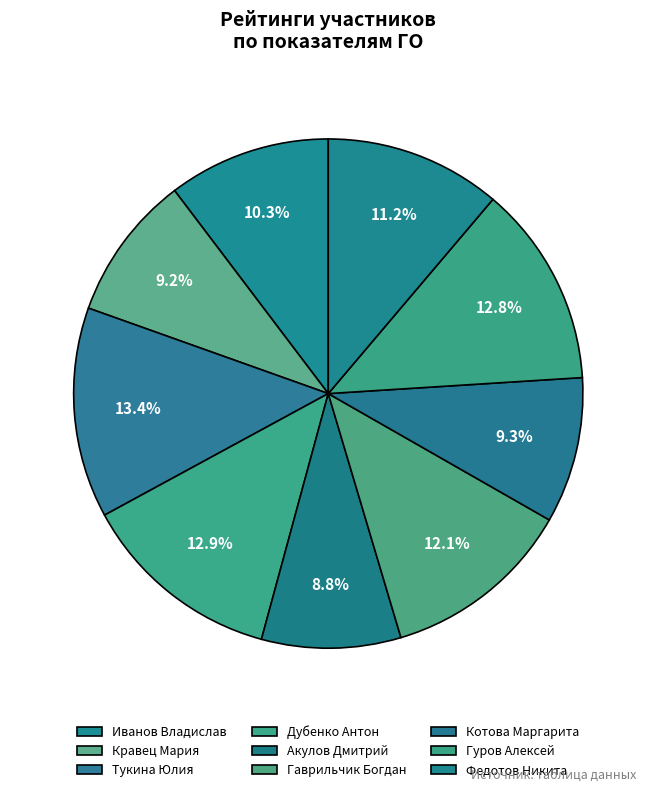

What percentage do Федотов Никита and Акулов Дмитрий together represent?

20.0%